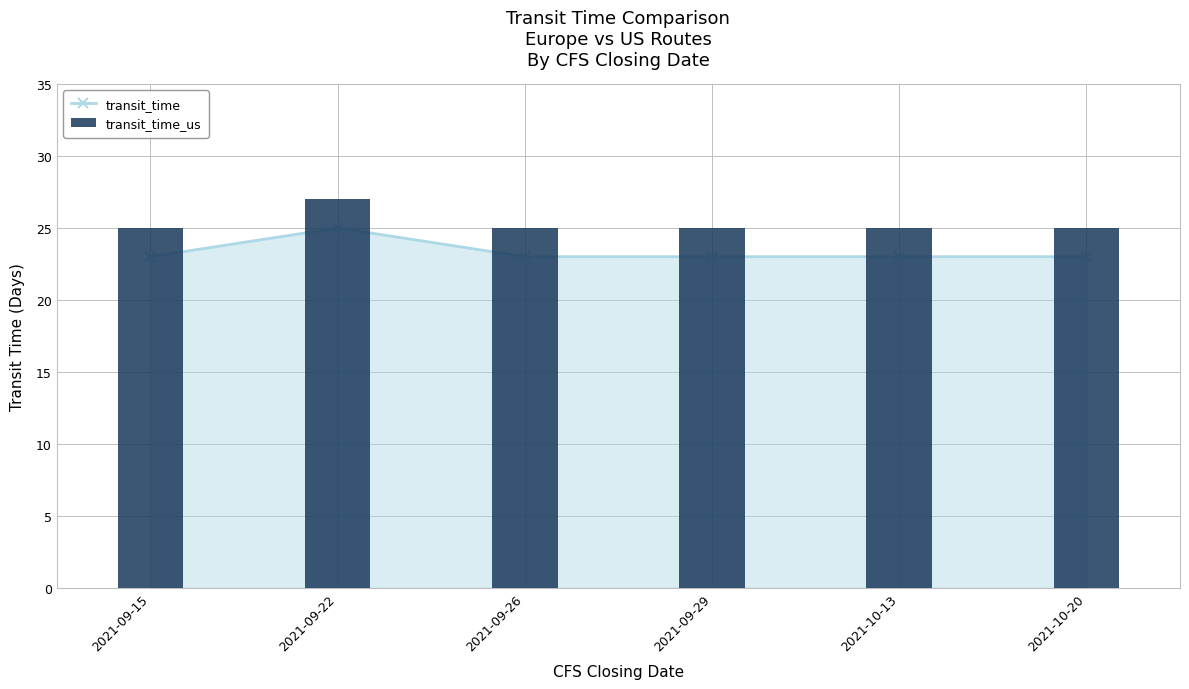

The value of transit_time at 2021-09-29 is 23. True or false?

True